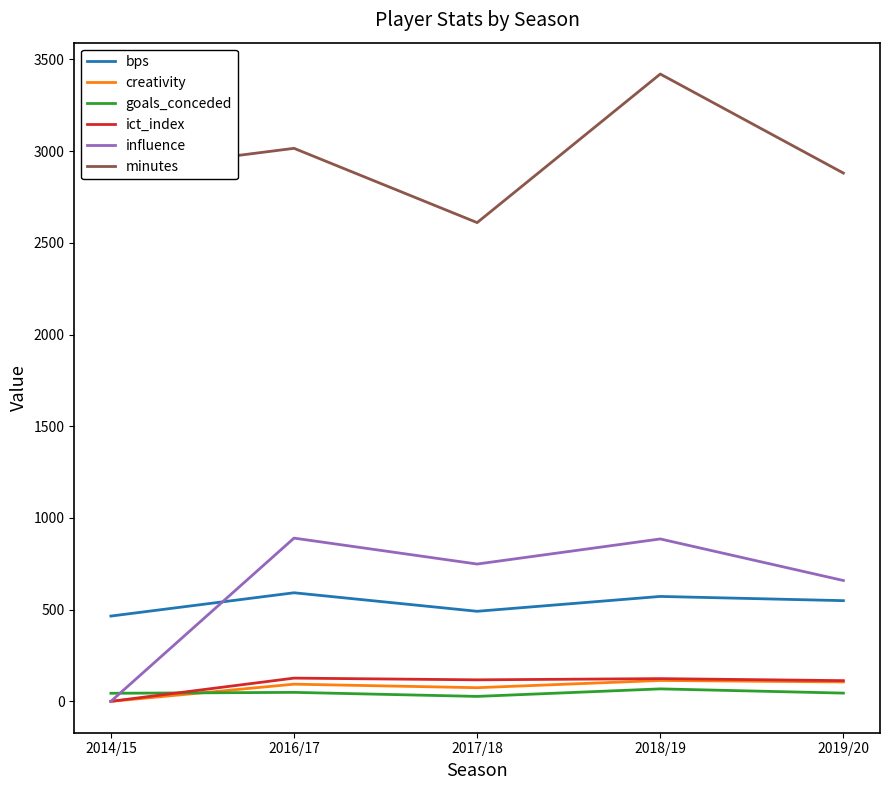

True or false: bps and goals_conceded intersect in this chart.

False